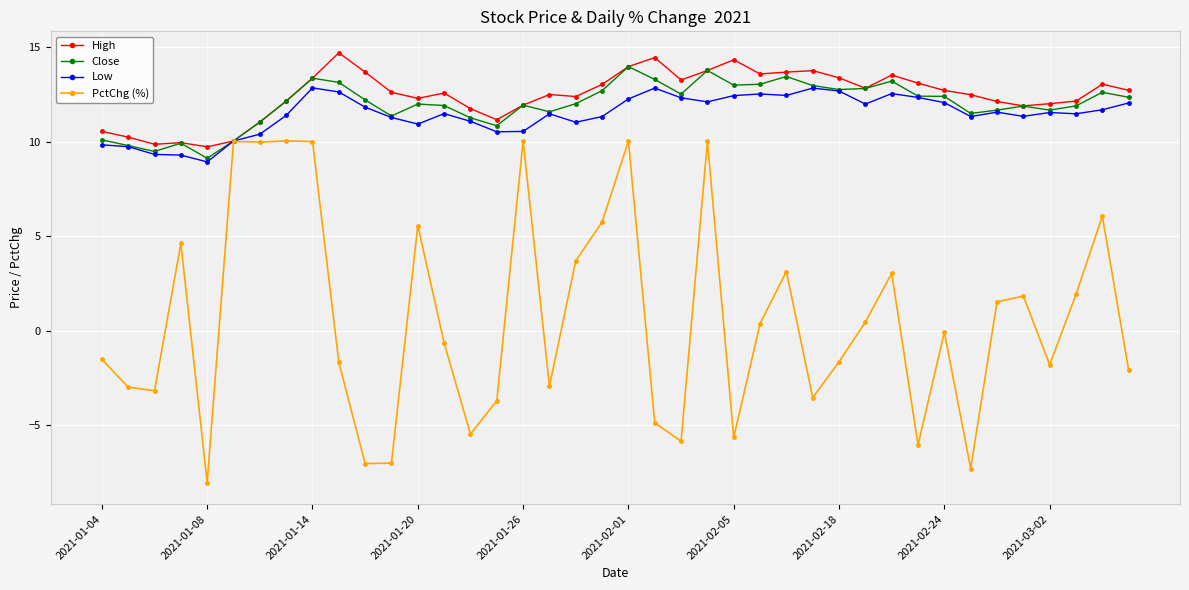

How many categories are shown in the chart?

40